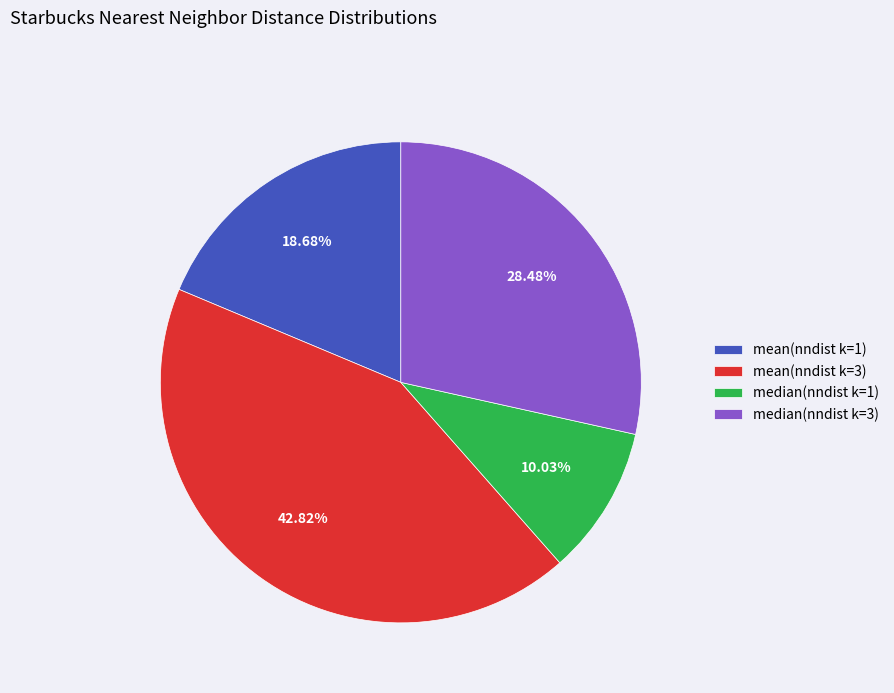

Which slice is the smallest?

median(nndist k=1)